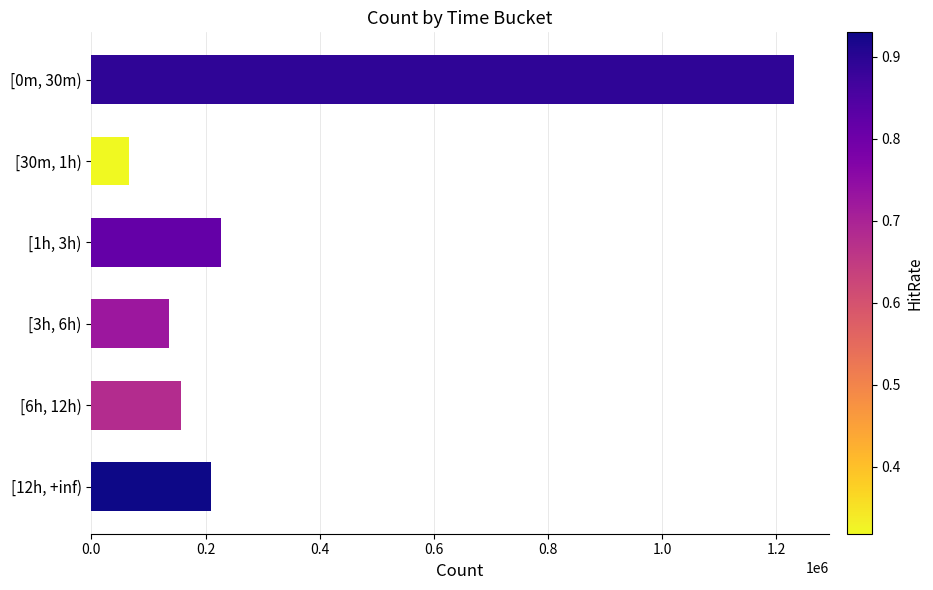

How many data points does each series have?

6